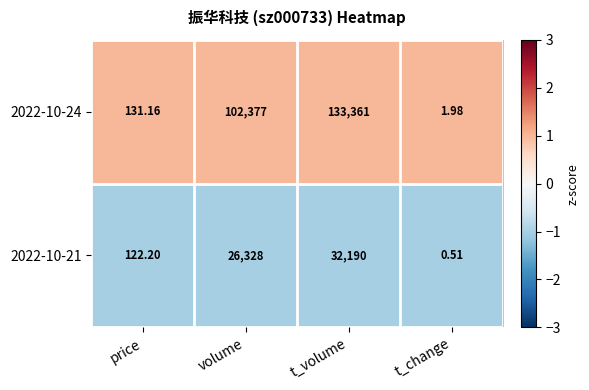

List the labels in order of 2022-10-24 value, smallest first.

t_change, price, volume, t_volume